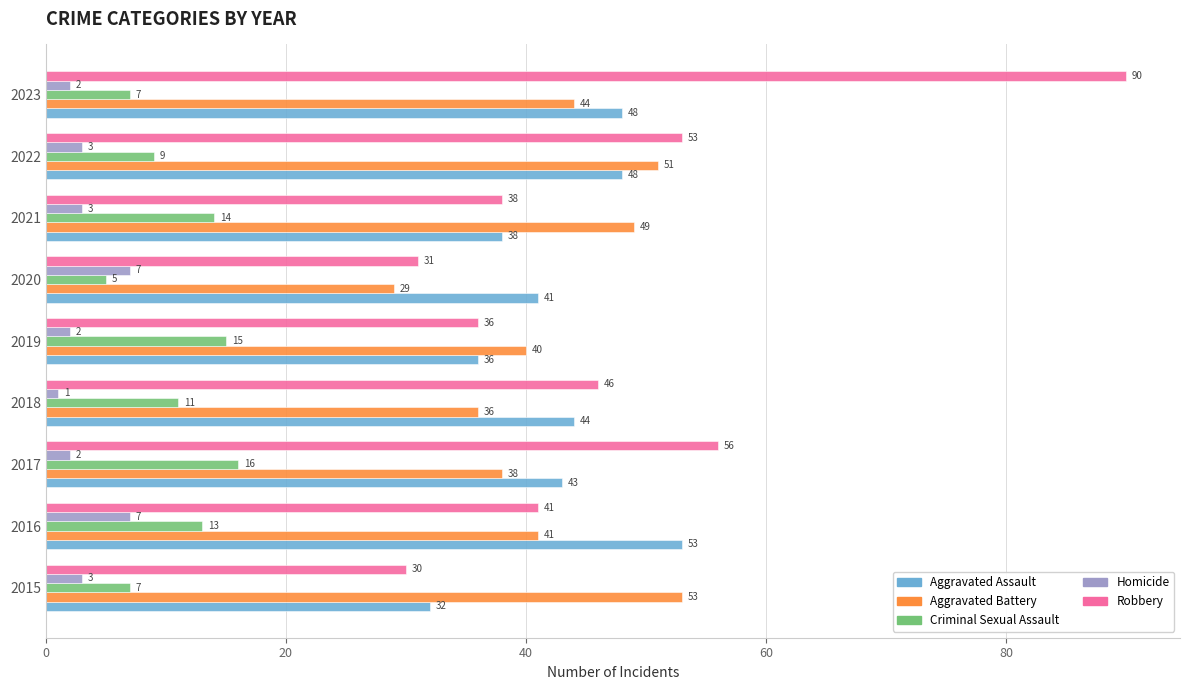

What is the sum of the Aggravated Battery values at 2021 and 2017?

87